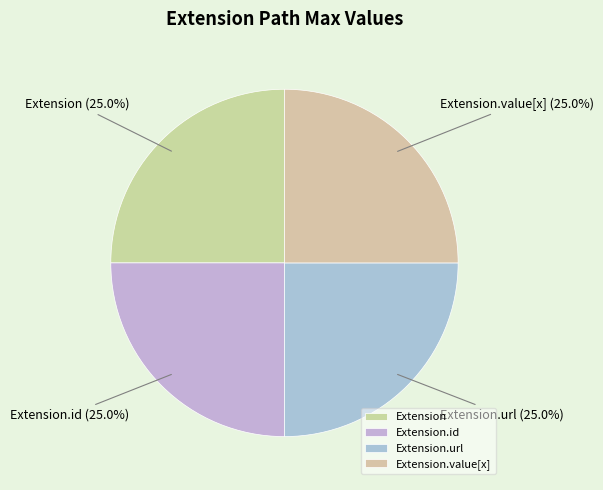

How many segments does this pie chart have?

4